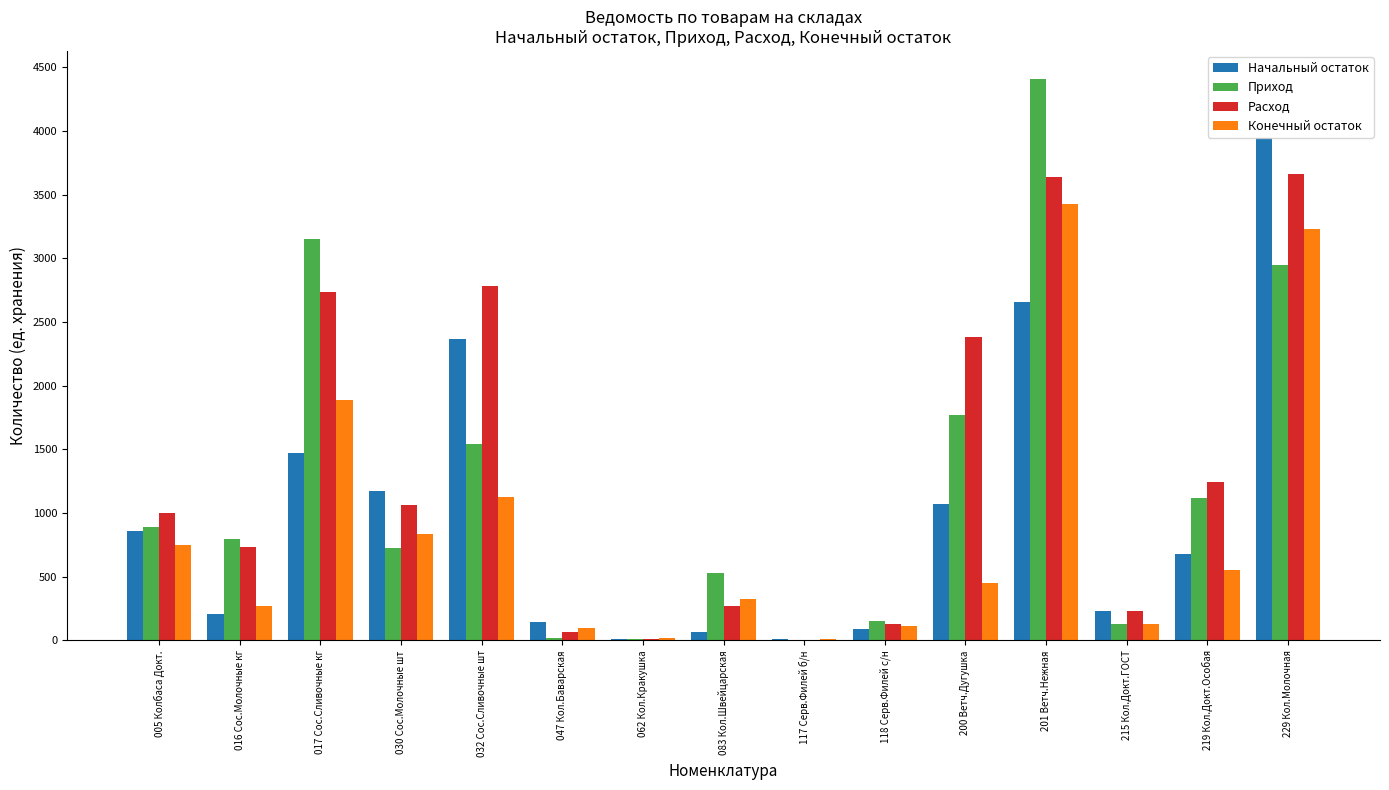

Where is Начальный остаток nearest to the value 1980?

032 Сос.Сливочные шт